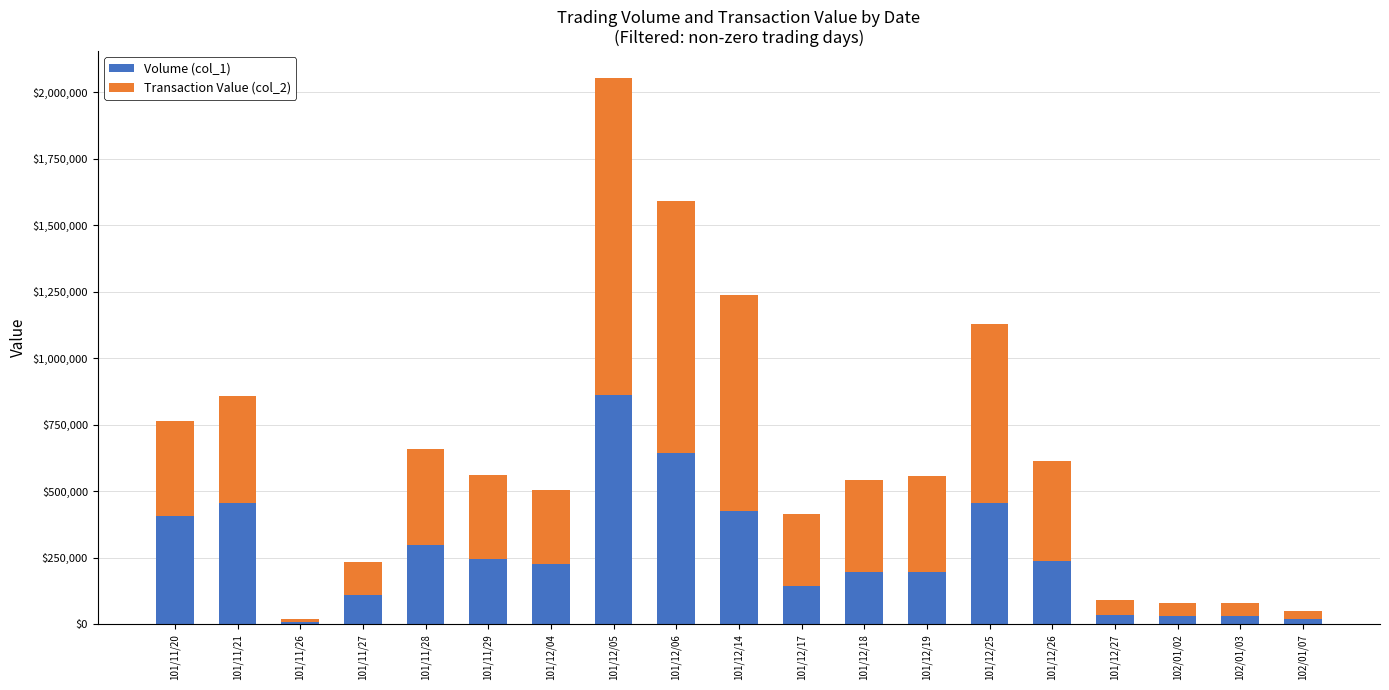

Which category has the highest value in the Volume (col_1) series?

101/12/05